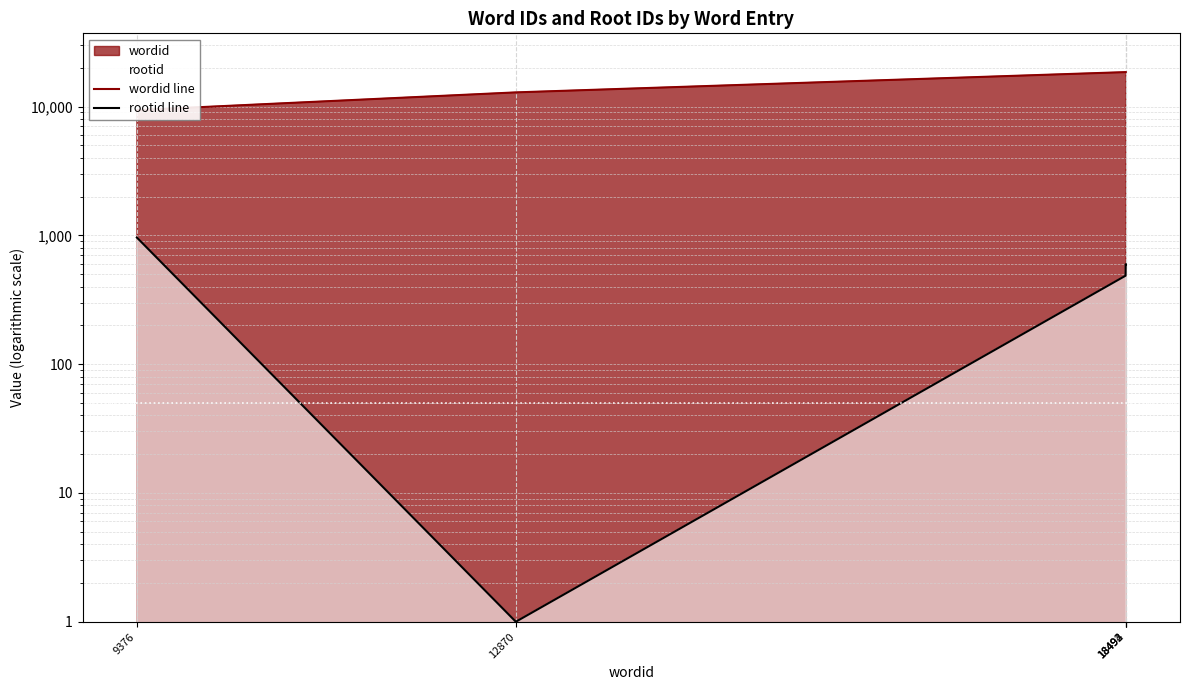

Rank the series at 18494 from lowest to highest value.

rootid line, wordid line